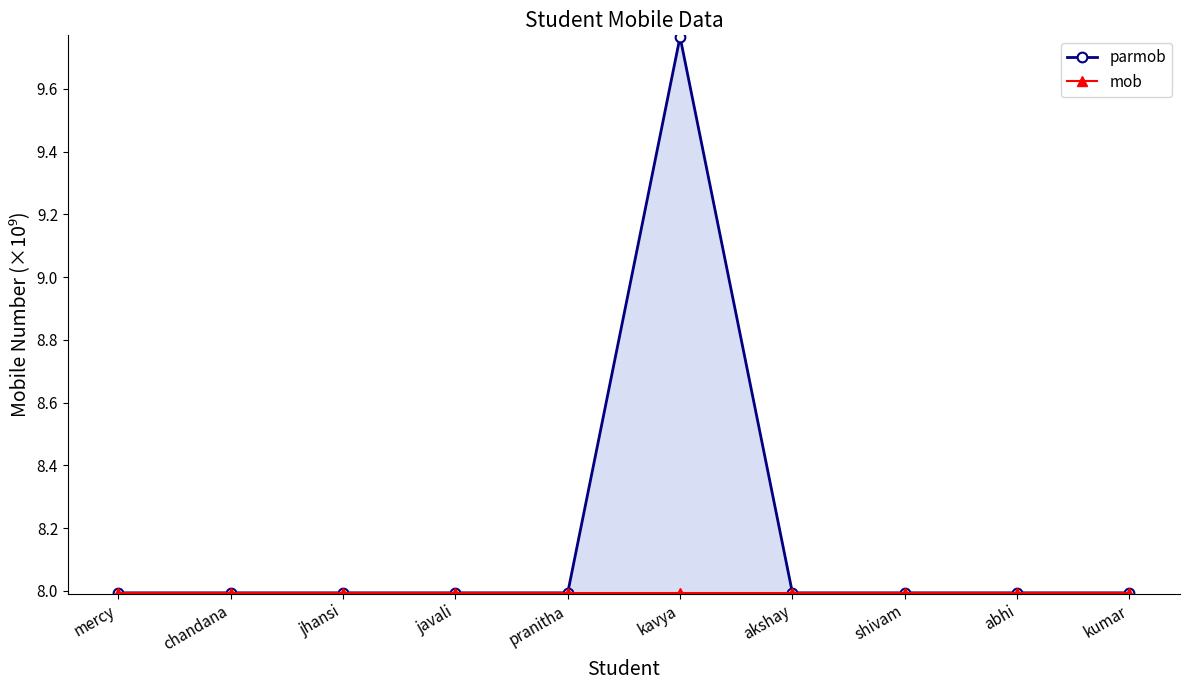

What is the value of the mob point at the 1st from the left?

8.0